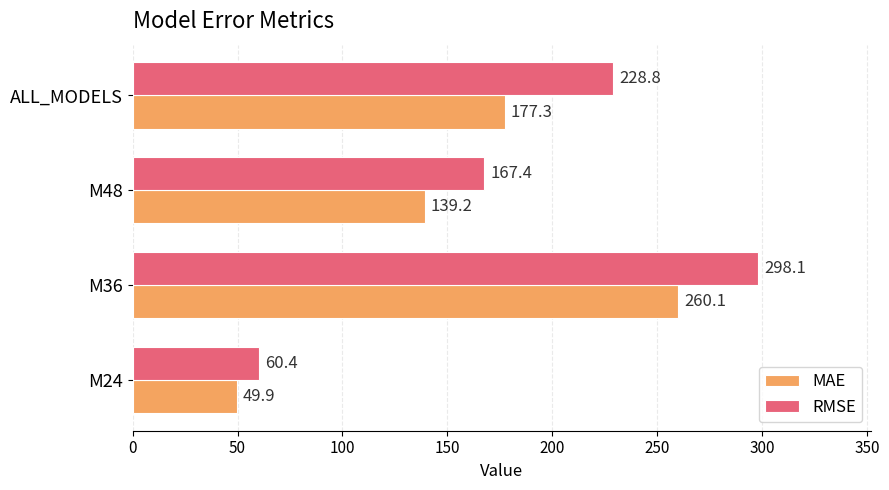

What is the average value of the RMSE series?

188.7